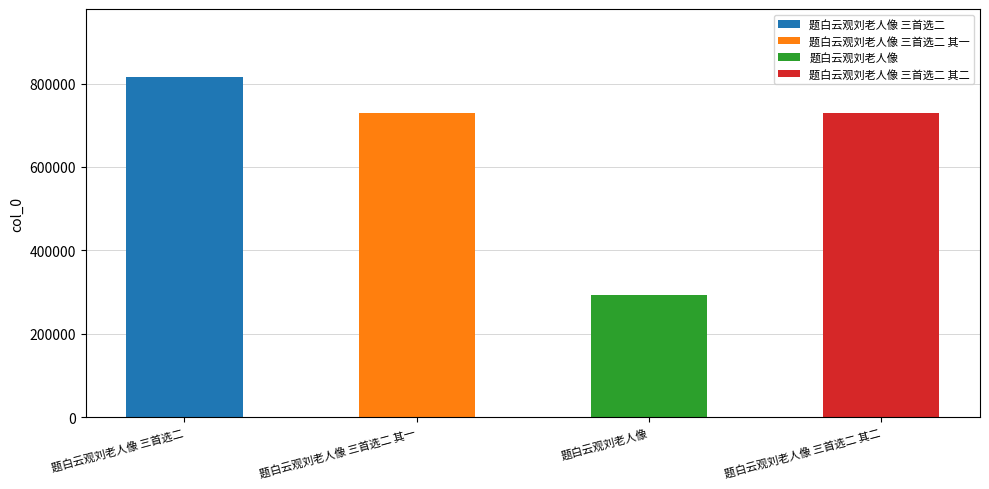

What is the change in value from 题白云观刘老人像 三首选二 to 题白云观刘老人像 三首选二 其一?

-85417